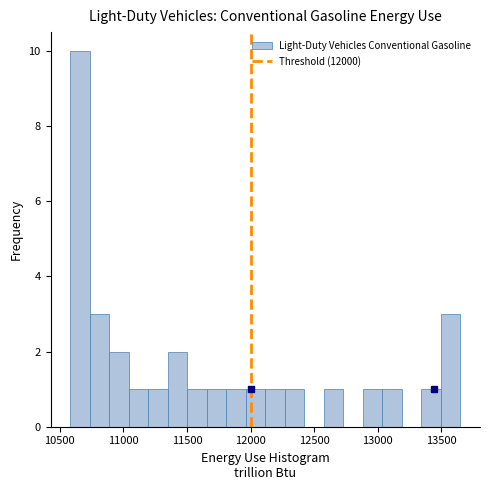

Read against the x-axis, roughly where is the centre of the tallest bar?

10650